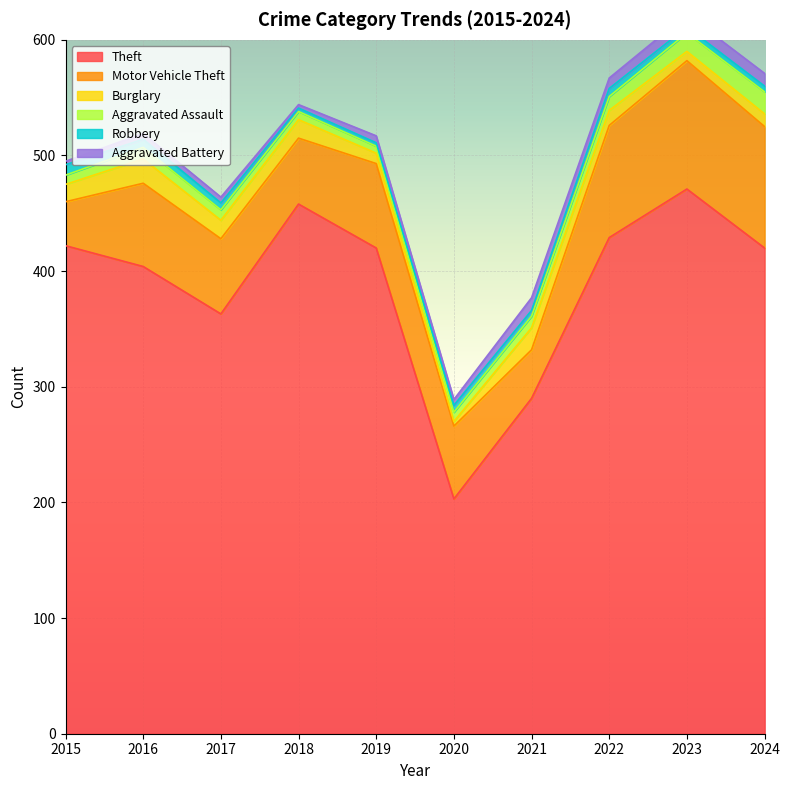

Is it true that Motor Vehicle Theft equals 42 at 2021?

True